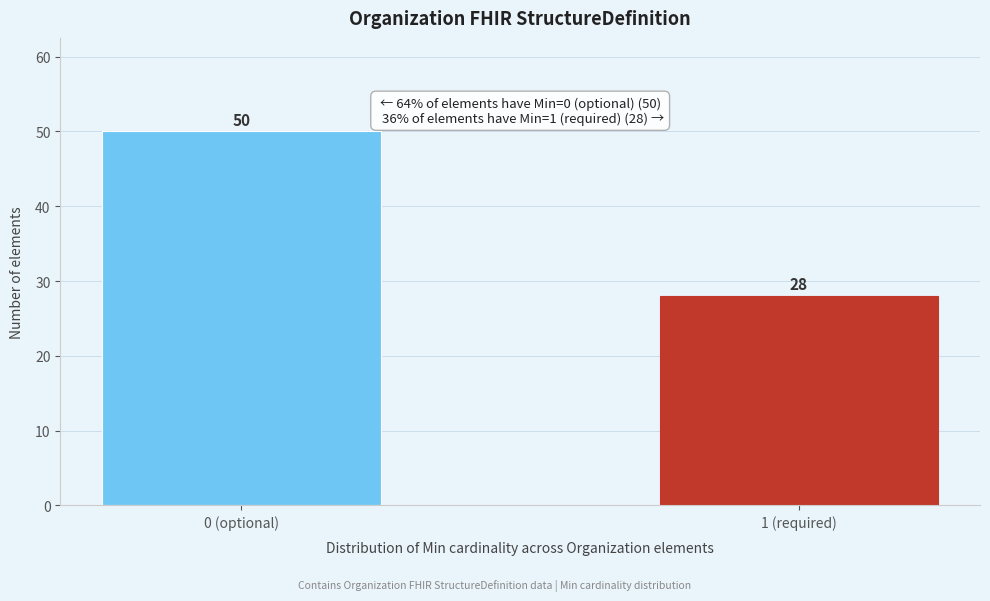

Reading left to right, what are all the values shown in this chart?

0 (optional)=50	1 (required)=28